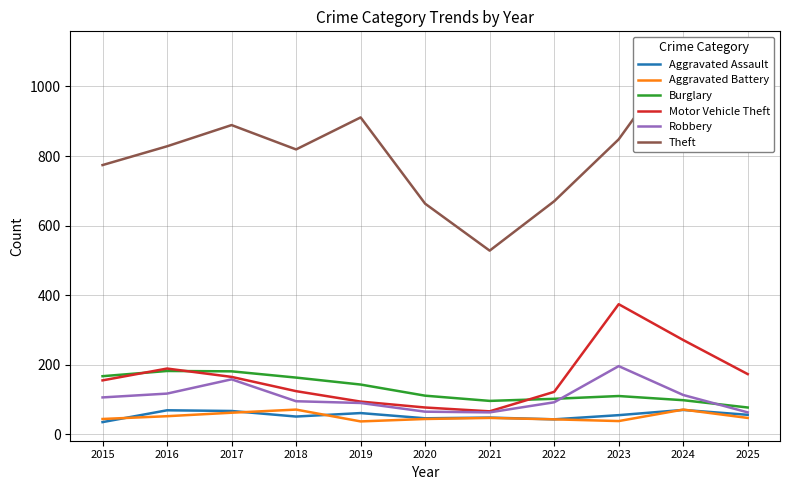

How many values in the Aggravated Assault series are below 55?

5